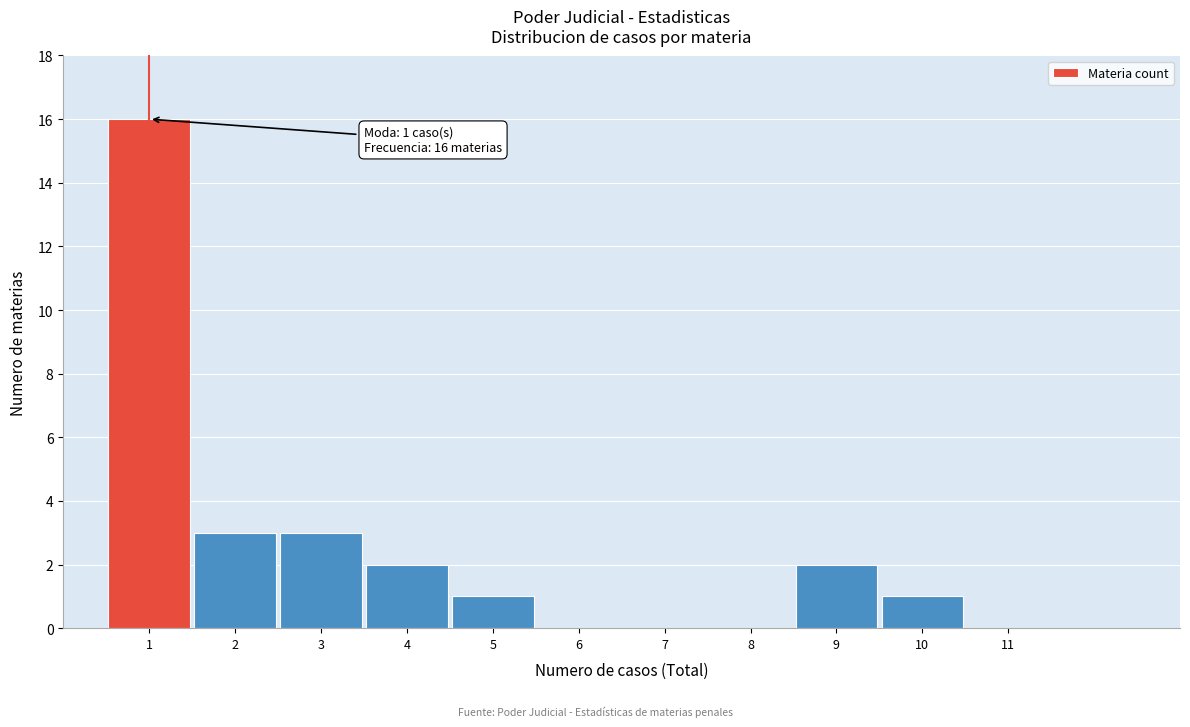

Which range on the x-axis has the tallest bar?

0.5 to 1.5